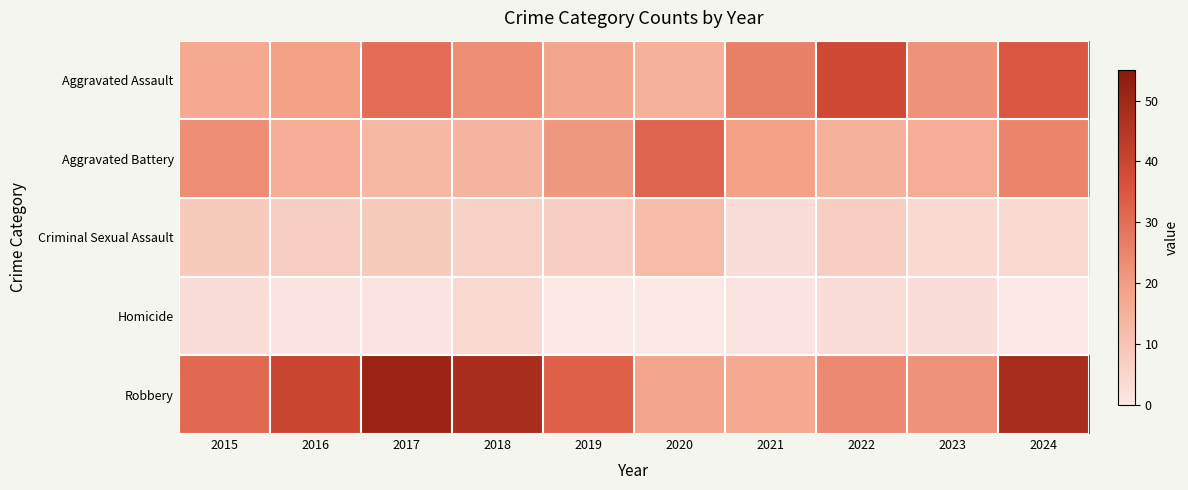

Reading left to right, list all the values displayed in this chart.

Aggravated Assault: 2015=17	2016=19	2017=30	2018=23	2019=18	2020=15	2021=26	2022=39	2023=22	2024=35
Aggravated Battery: 2015=23	2016=16	2017=13	2018=14	2019=21	2020=32	2021=19	2022=15	2023=16	2024=25
Criminal Sexual Assault: 2015=8	2016=7	2017=8	2018=6	2019=7	2020=12	2021=3	2022=7	2023=4	2024=4
Homicide: 2015=3	2016=1	2017=1	2018=4	2019=0	2020=0	2021=1	2022=3	2023=3	2024=0
Robbery: 2015=31	2016=40	2017=51	2018=48	2019=33	2020=18	2021=17	2022=24	2023=22	2024=48